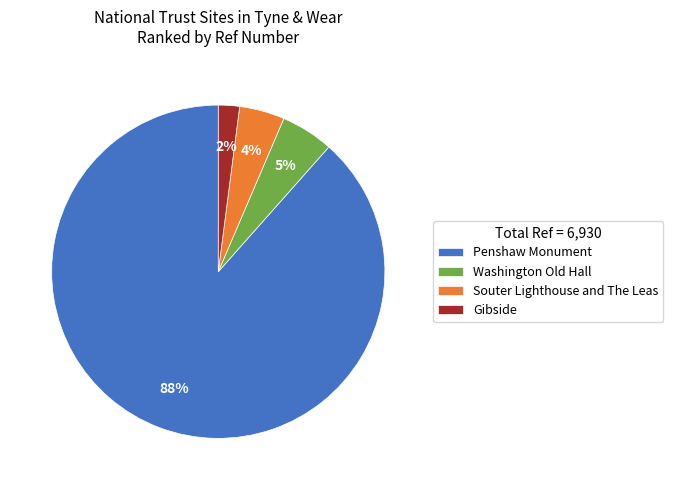

Is Penshaw Monument the majority of the pie?

Yes